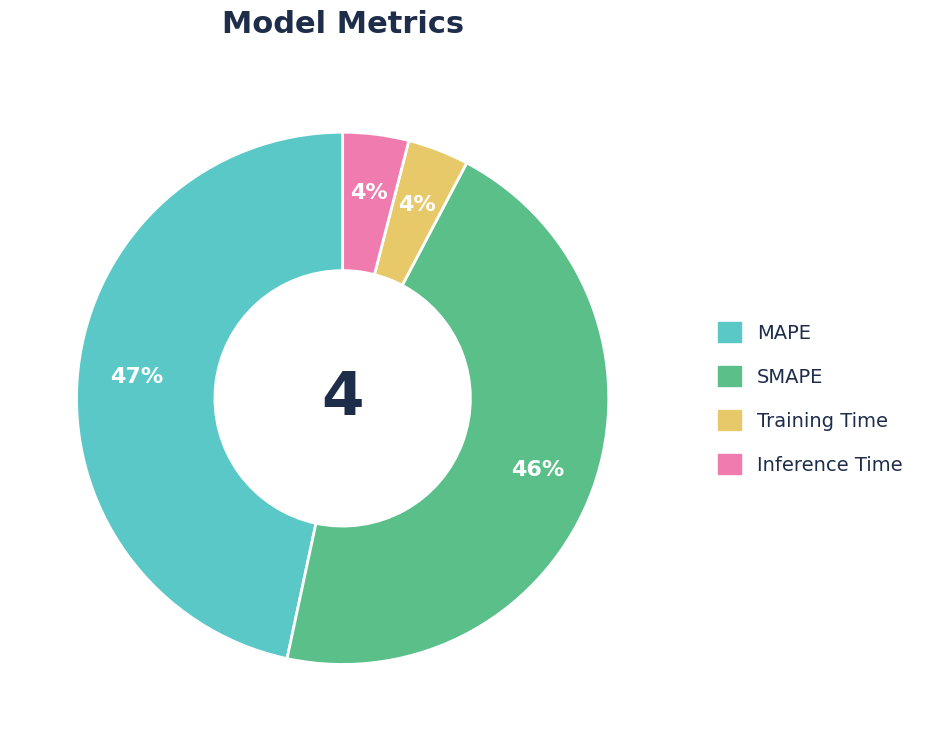

Count the number of slices in the pie.

4